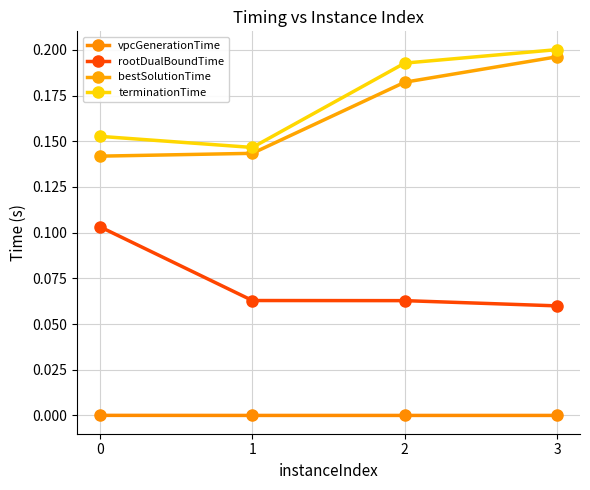

What is the maximum value shown in the chart?

0.2